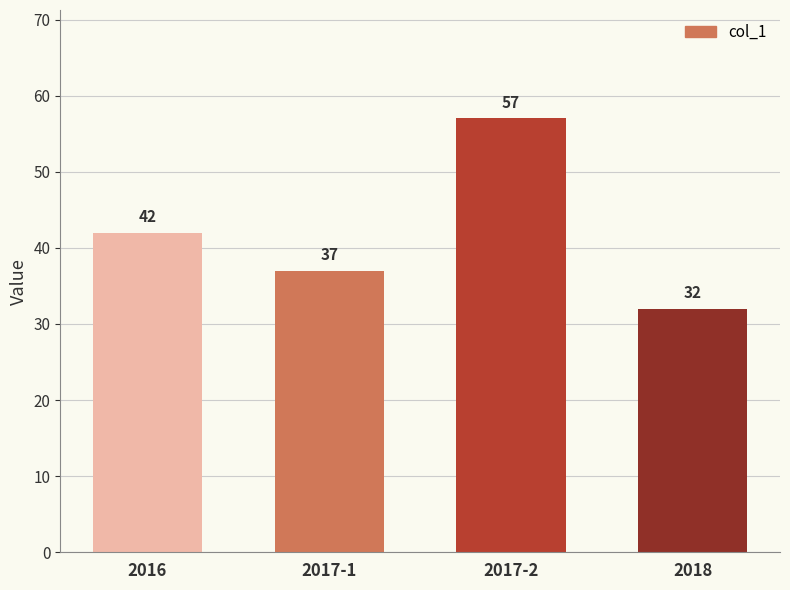

Are the bars horizontal?

No